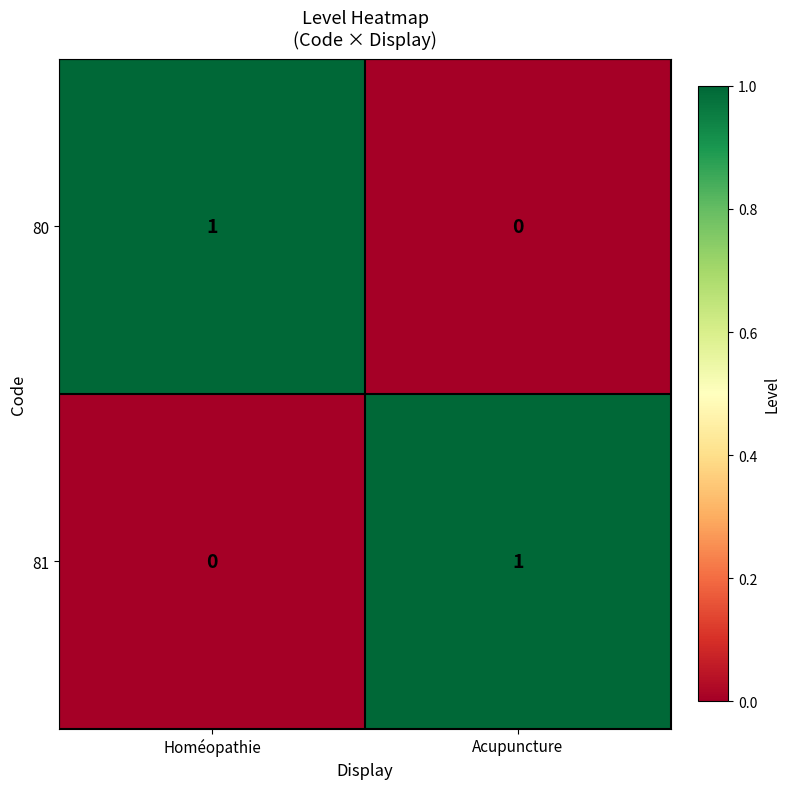

What is the total value across all series at Acupuncture?

1